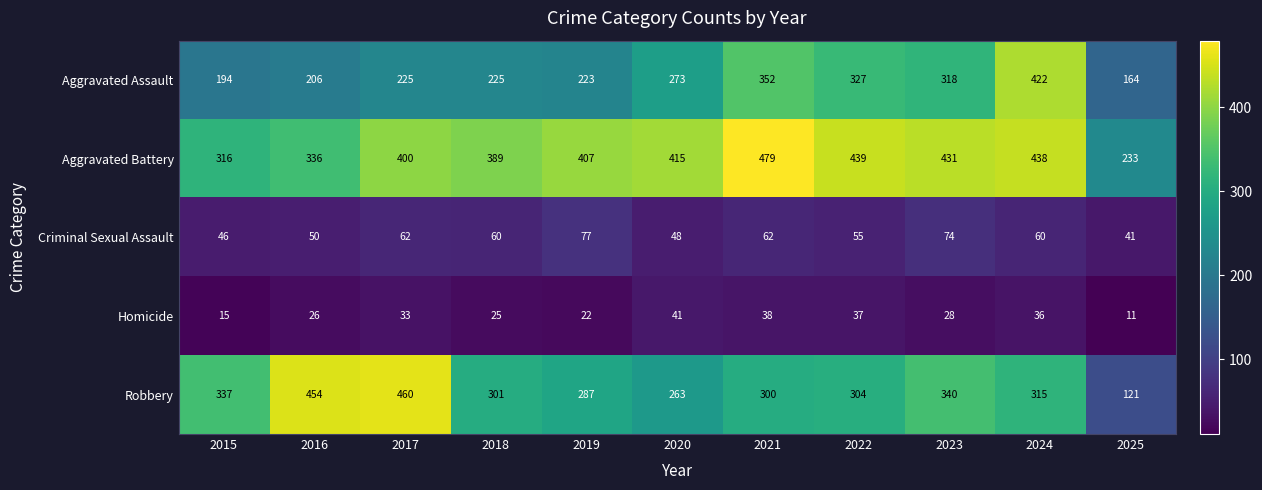

Which category has the lowest value across all series?

2025